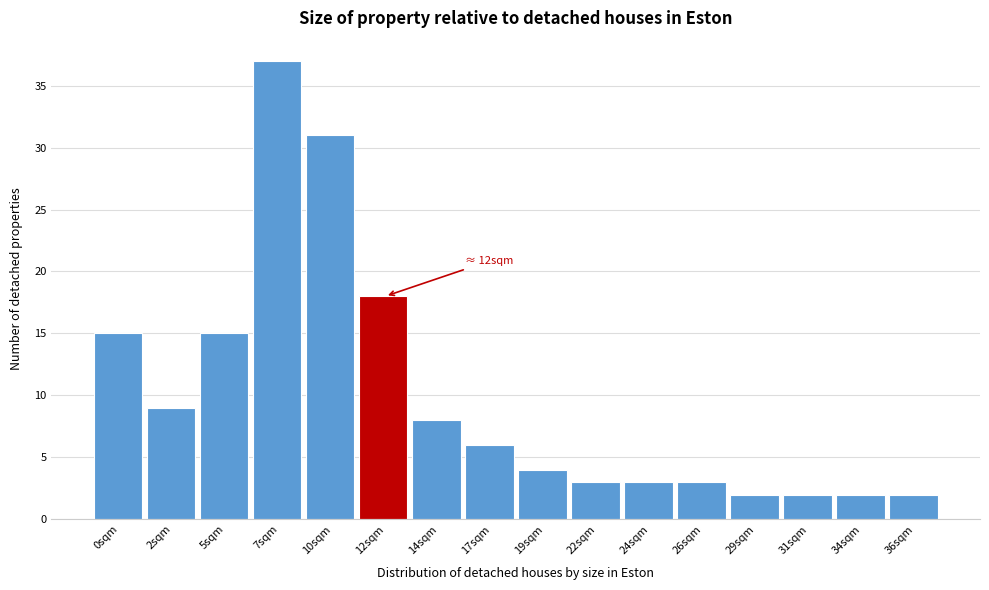

Reading left to right, list all the values displayed in this chart.

0sqm=15	2sqm=9	5sqm=15	7sqm=37	10sqm=31	12sqm=18	14sqm=8	17sqm=6	19sqm=4	22sqm=3	24sqm=3	26sqm=3	29sqm=2	31sqm=2	34sqm=2	36sqm=2